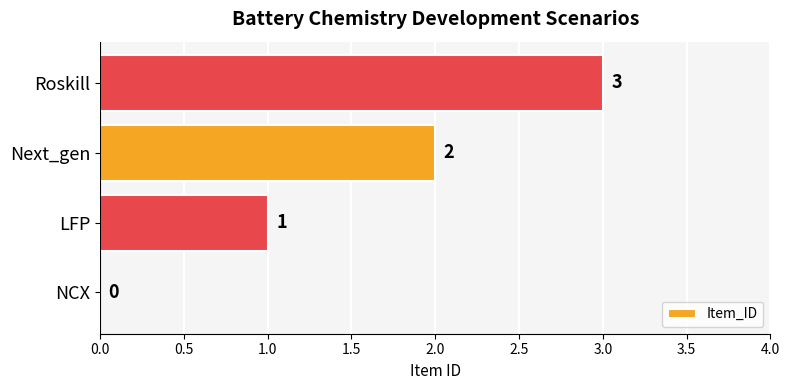

Count the values in the range 1 to 3.

3